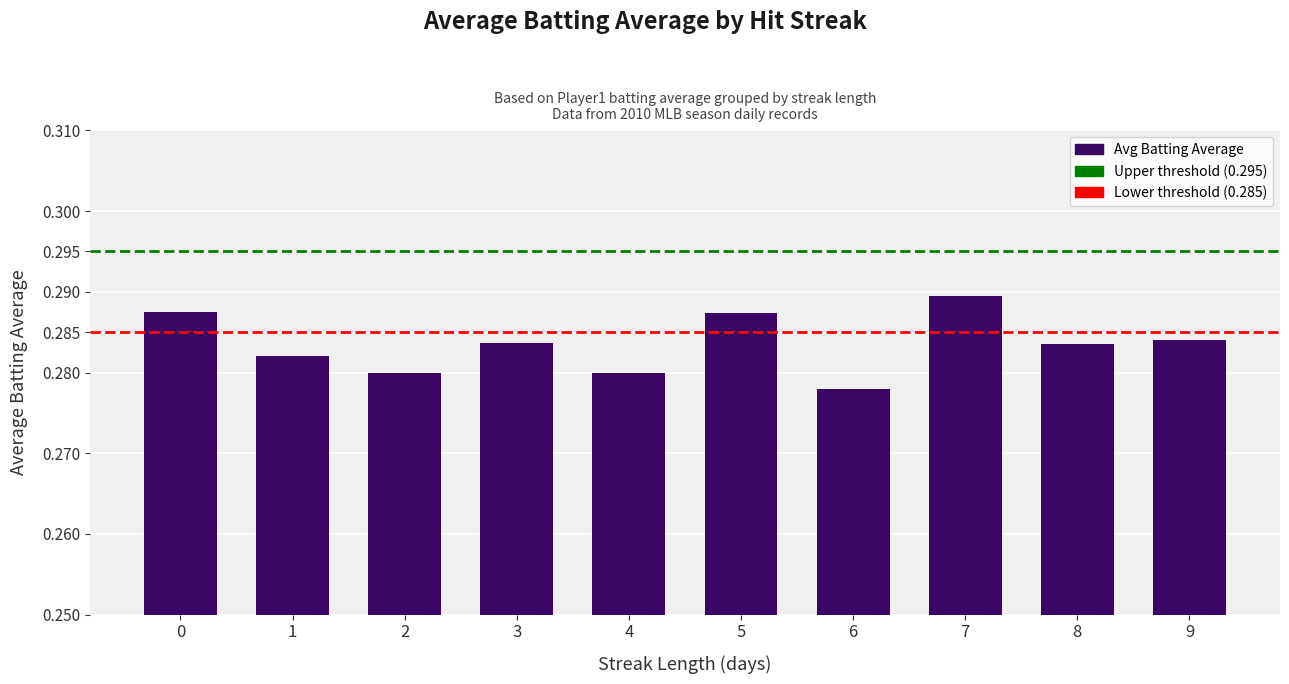

What is the sum of the values at 1 and 0?

0.6